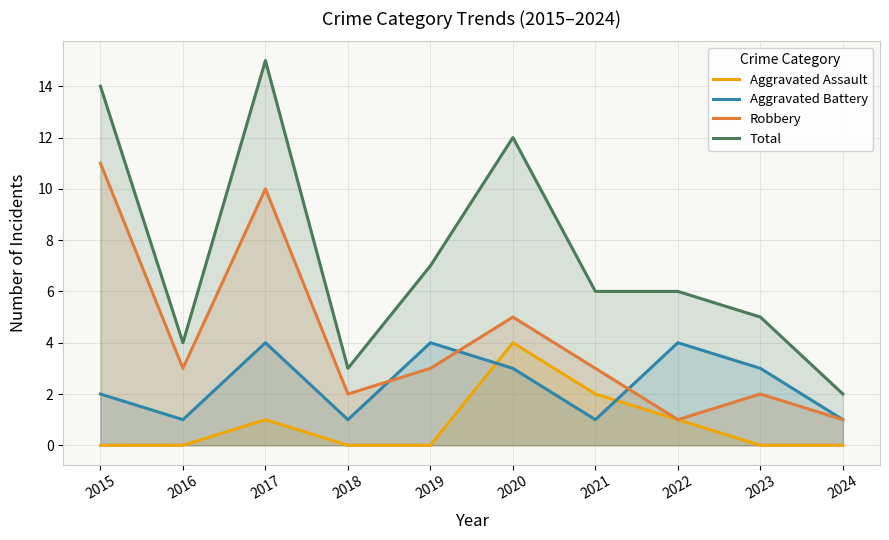

Is the value of Aggravated Battery at 2022 greater than the value of Total at 2020?

No